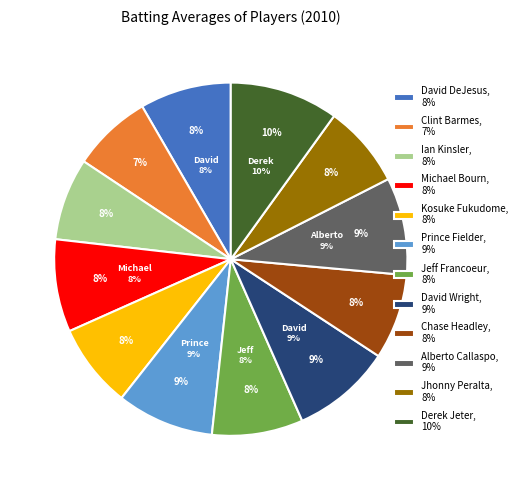

The Alberto Callaspo slice represents 1% of the pie. True or false?

False